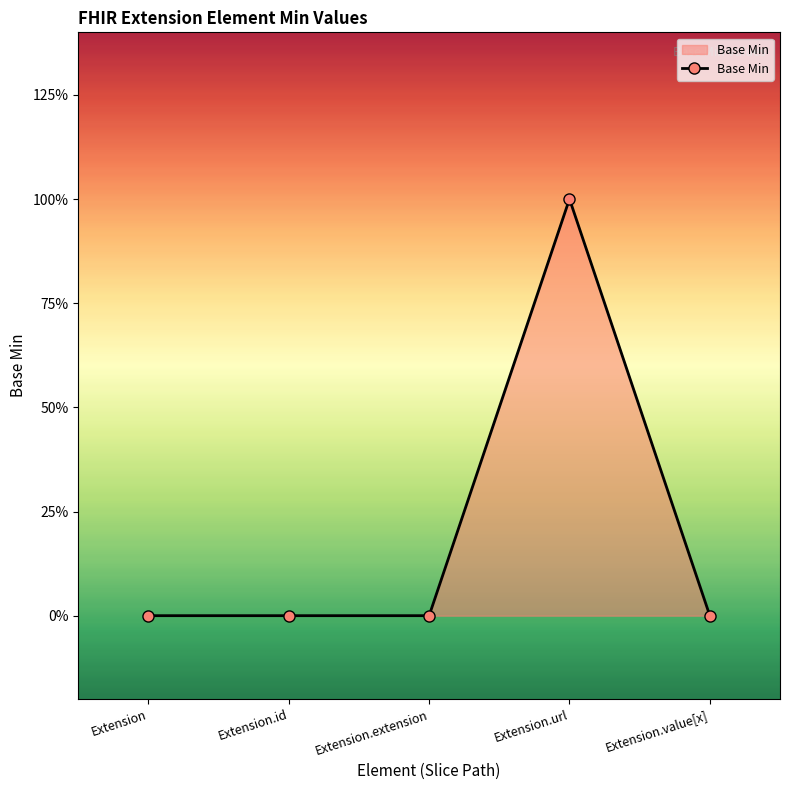

Rank the categories by value from highest to lowest.

Extension.url, Extension, Extension.id, Extension.extension, Extension.value[x]